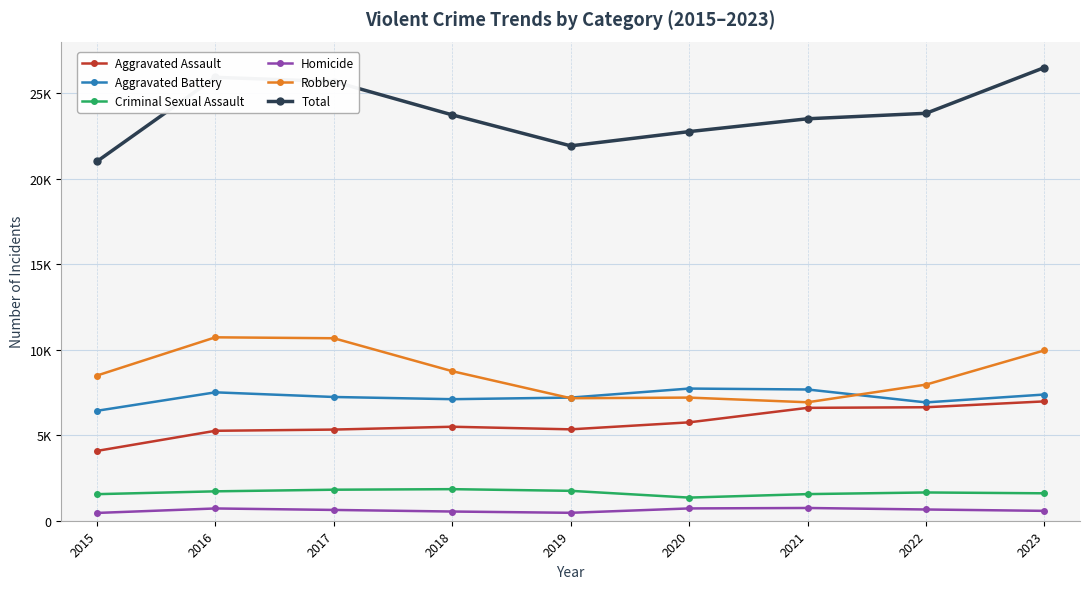

Does the chart have visible grid lines?

Yes